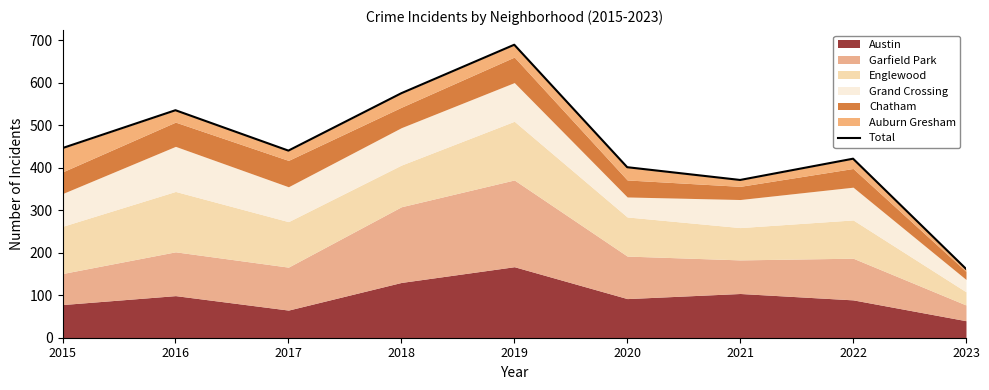

What is the maximum value shown in the chart?

689